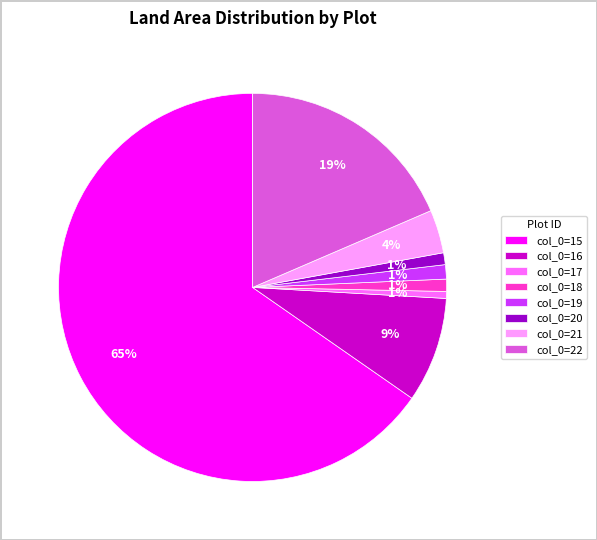

To the nearest percent, what percentage of the pie is col_0=20?

1%